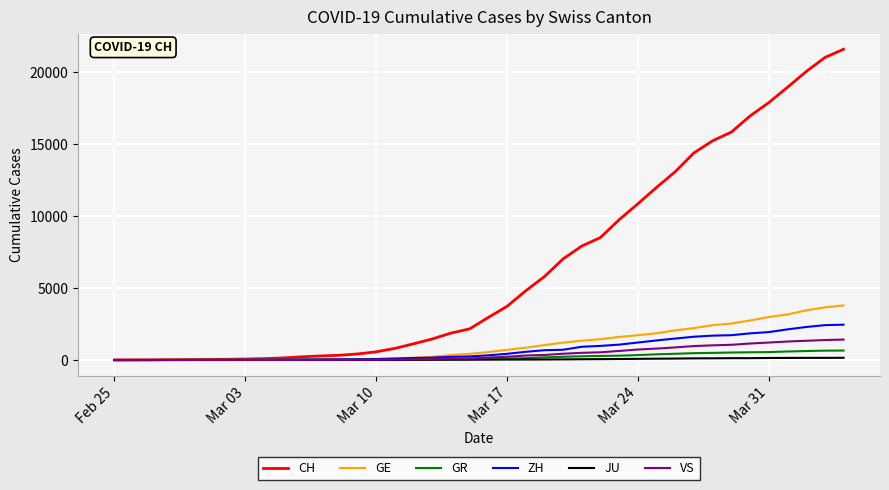

What is the maximum value for CH?

21554